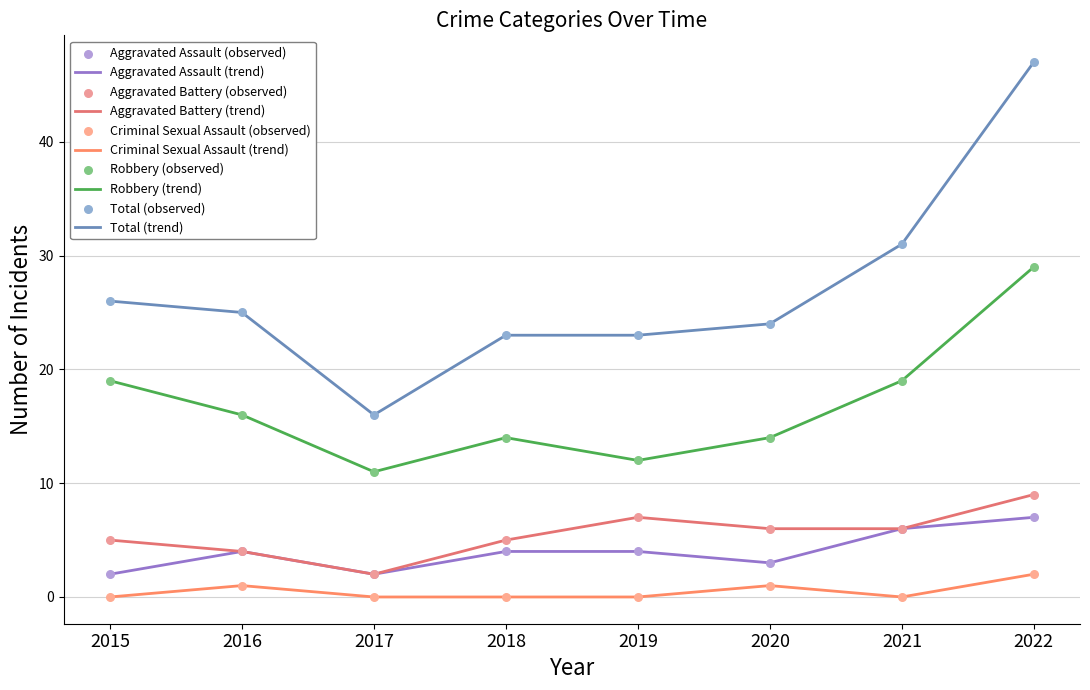

How many lines are shown in the chart?

5